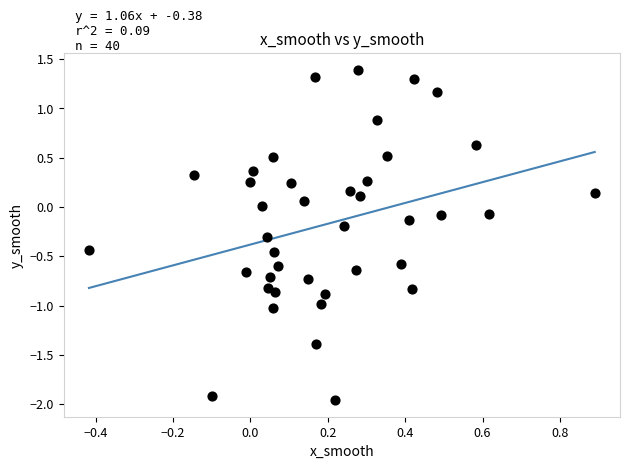

What is the range of X values (max minus min)?

1.3